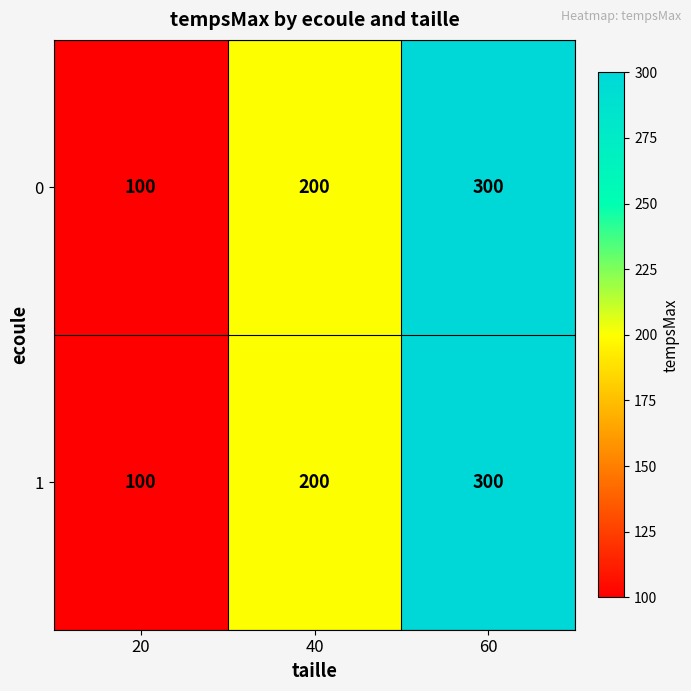

Which category has the lowest value across all series?

20